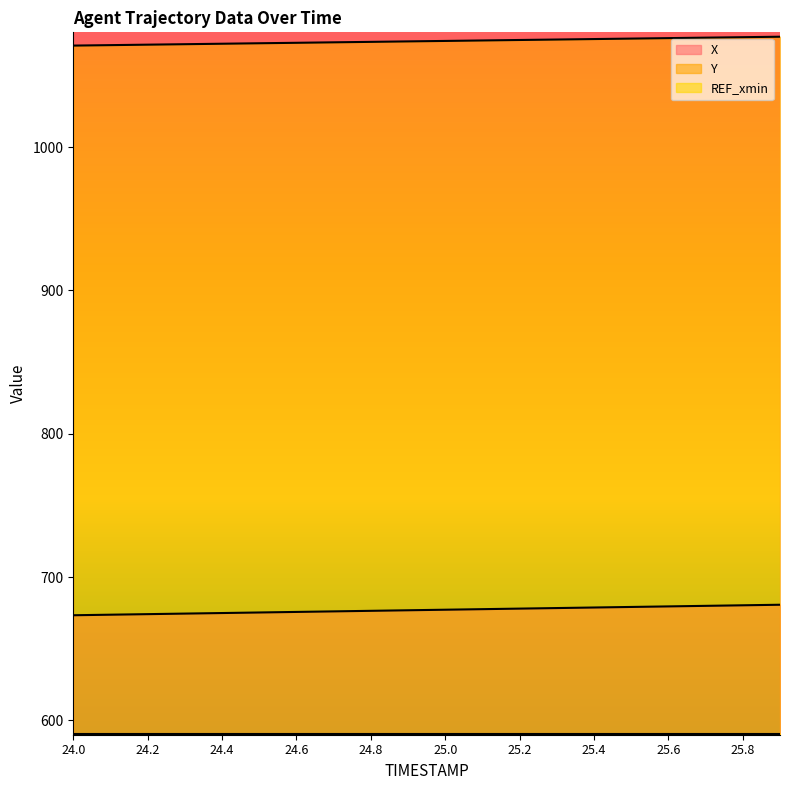

Rank the series at 25.8 from highest to lowest value.

Y, X, REF_xmin